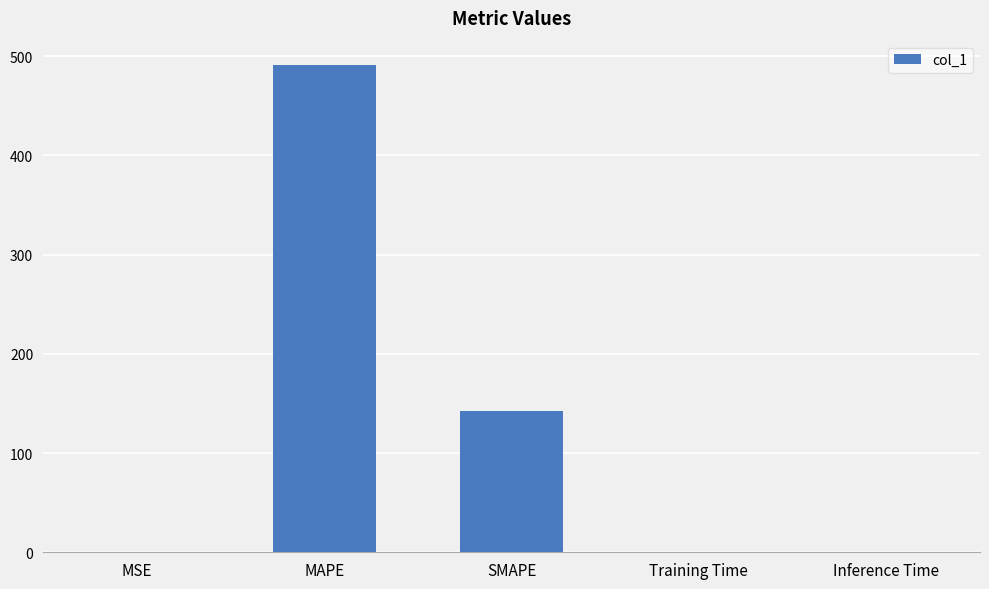

What is the difference between the values at MAPE and SMAPE?

348.9